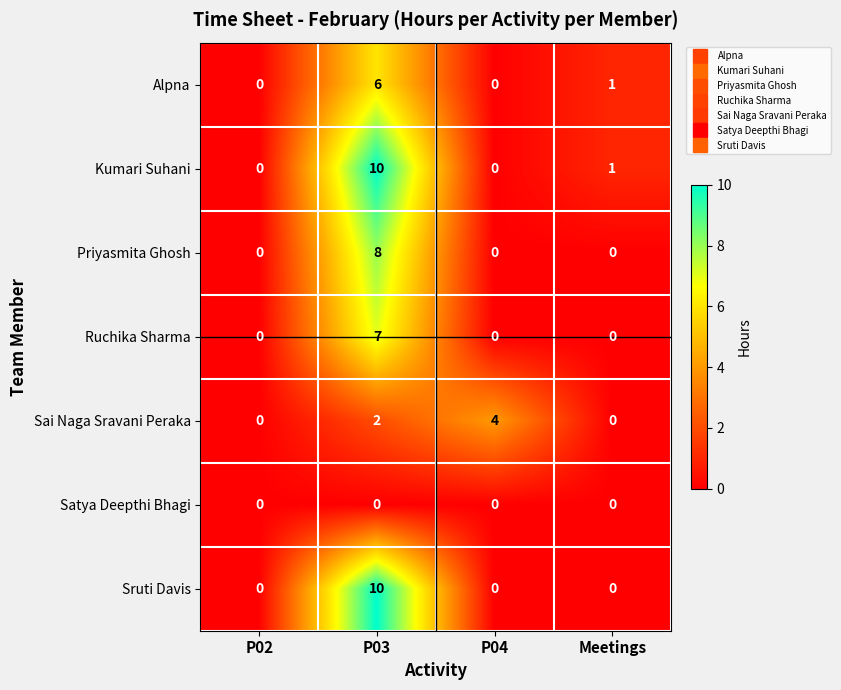

Which series changed the most between P03 and Meetings?

Sruti Davis